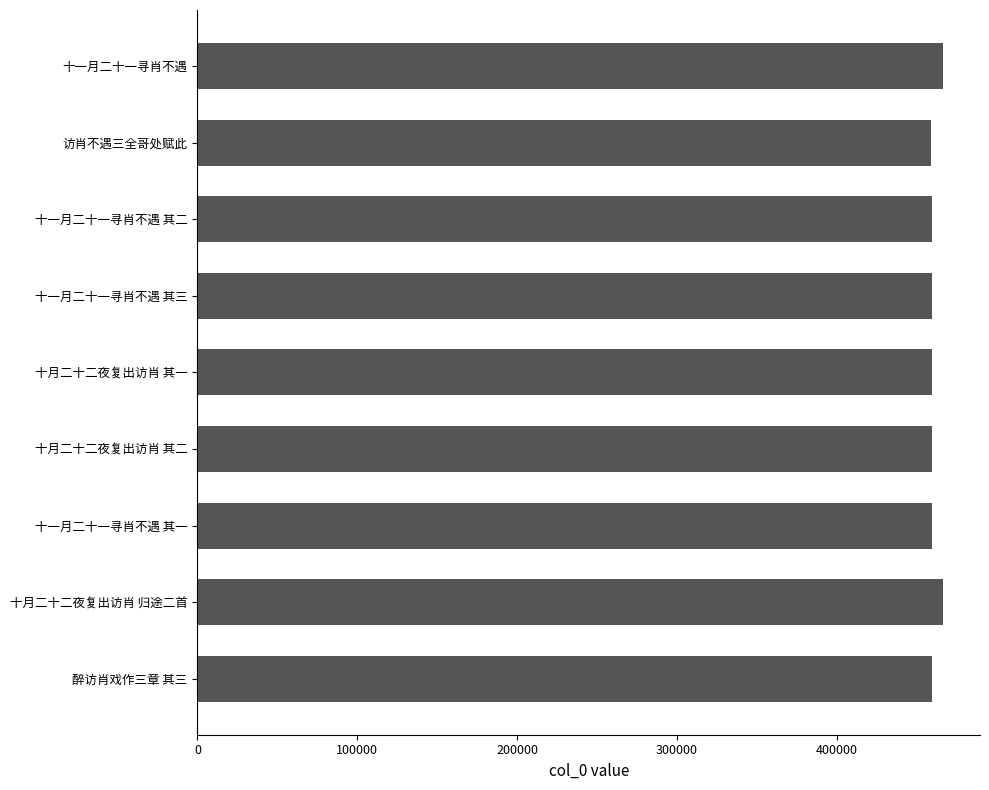

How many distinct data groups are displayed?

1